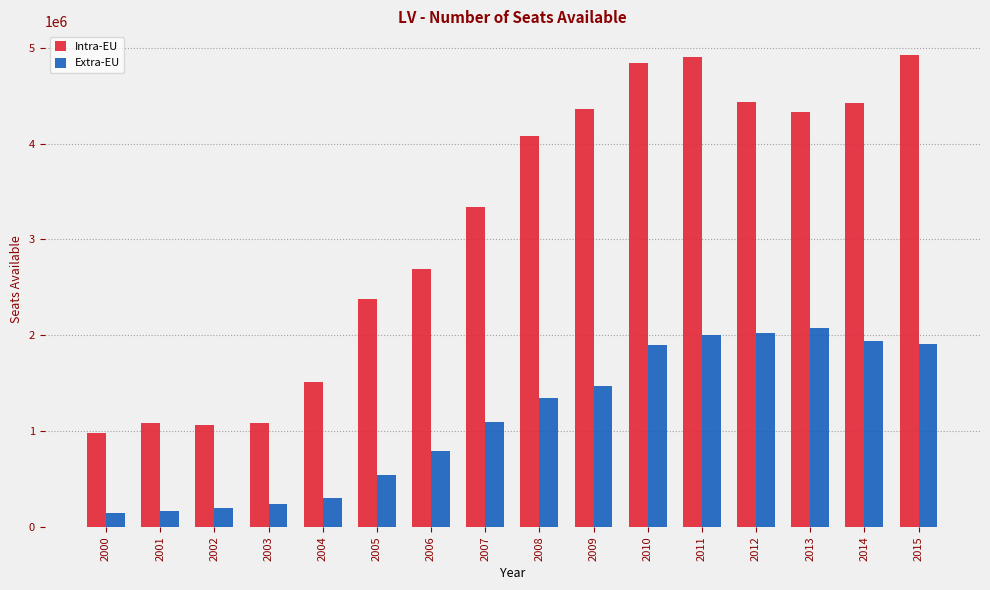

What is the difference between the maximum and minimum values in the Extra-EU series?

1928832.4